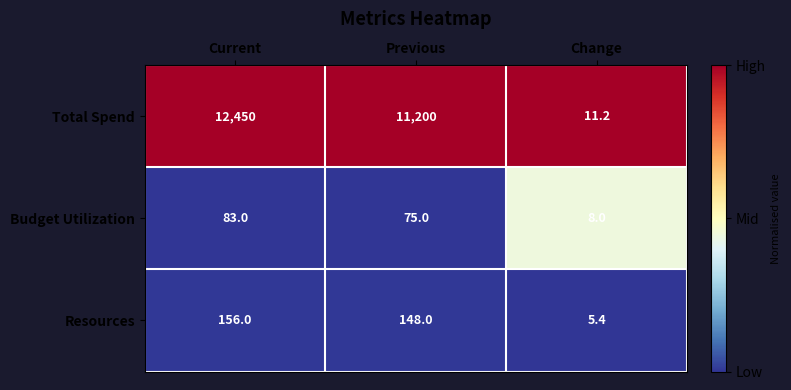

What is the sum of all Resources values?

309.4